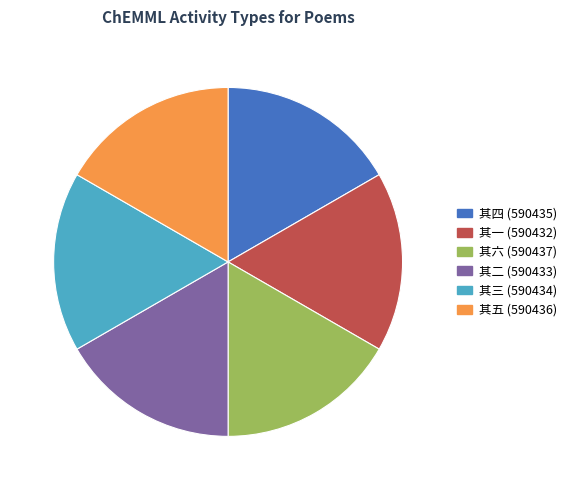

Is it true that 其一 (590432) is 9% of the pie?

False